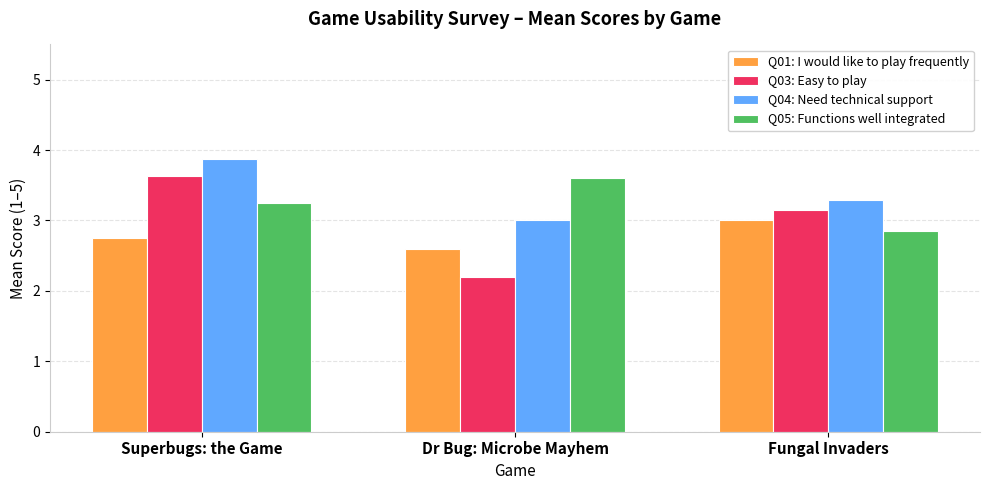

What is the maximum value for Q04: Need technical support?

3.9